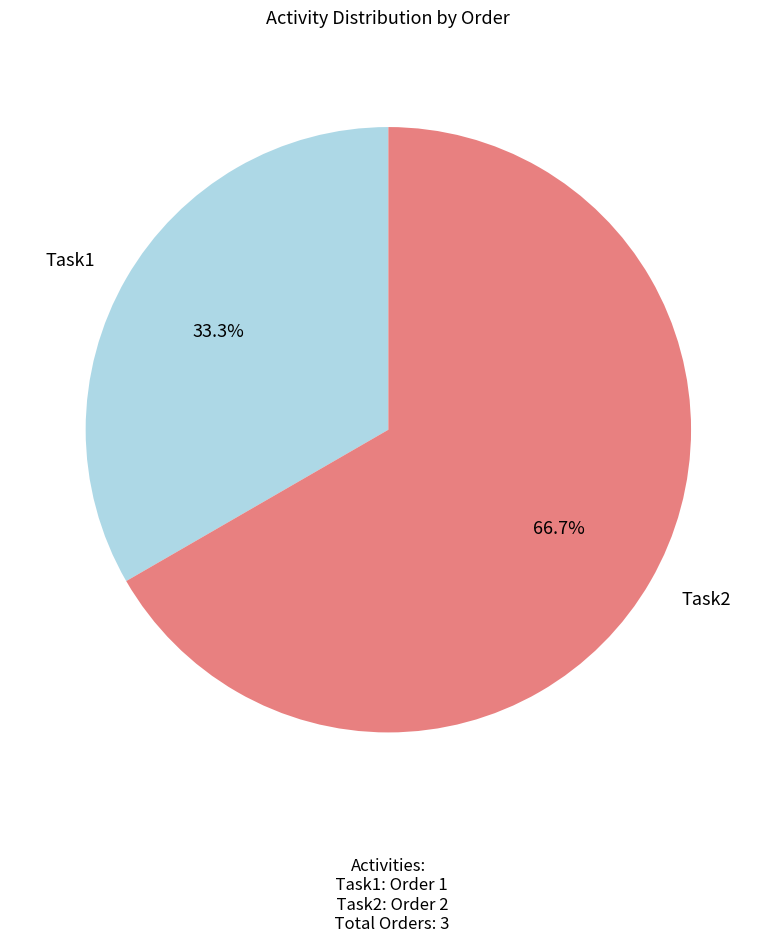

What portion of the pie excludes Task1?

66.7%